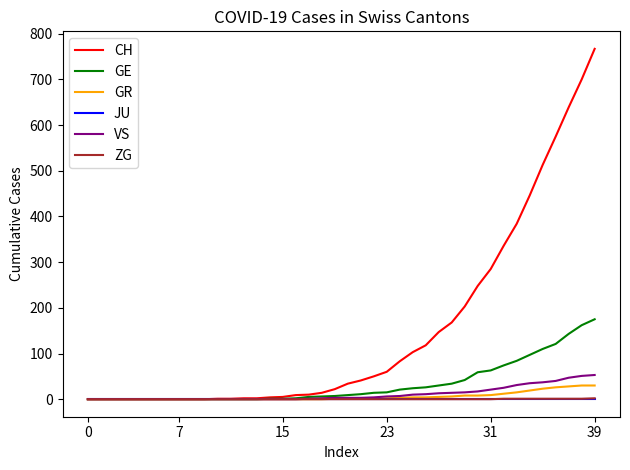

What is the greatest value displayed?

767